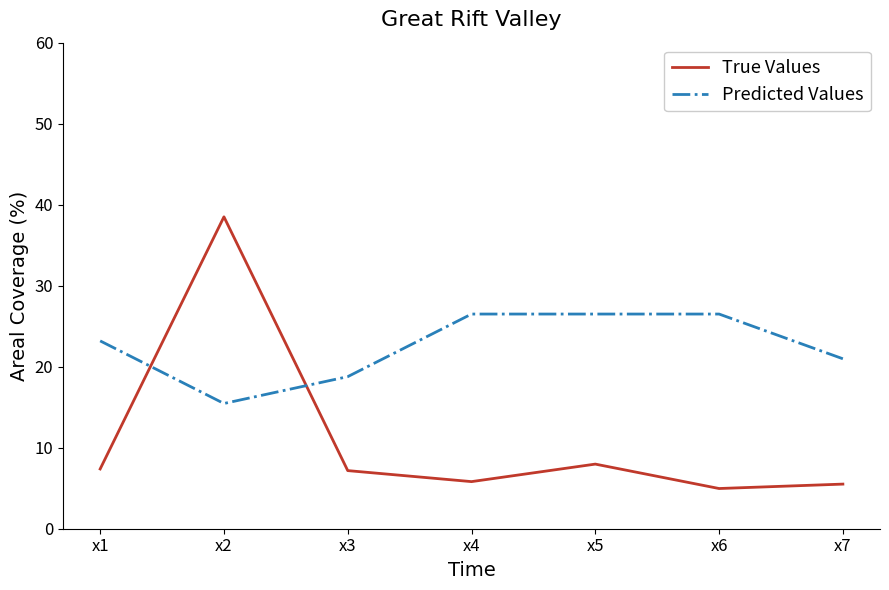

Is it true that True Values equals 26.1 at x2?

False